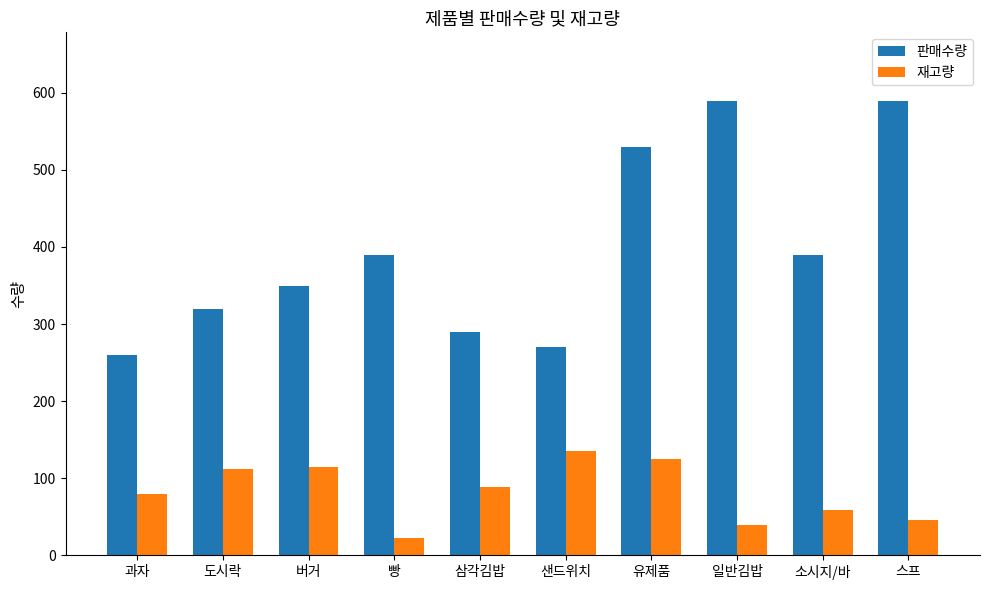

Is the value of 재고량 at 유제품 greater than the value of 판매수량 at 버거?

No